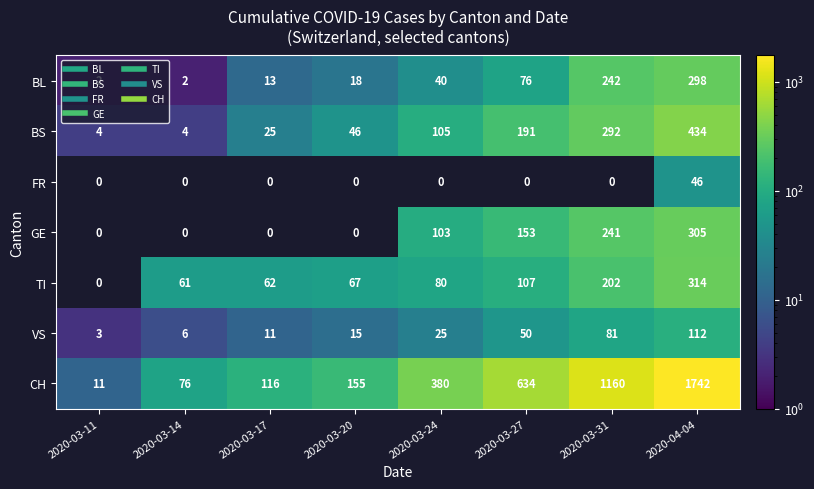

Count the number of data series in this chart.

7